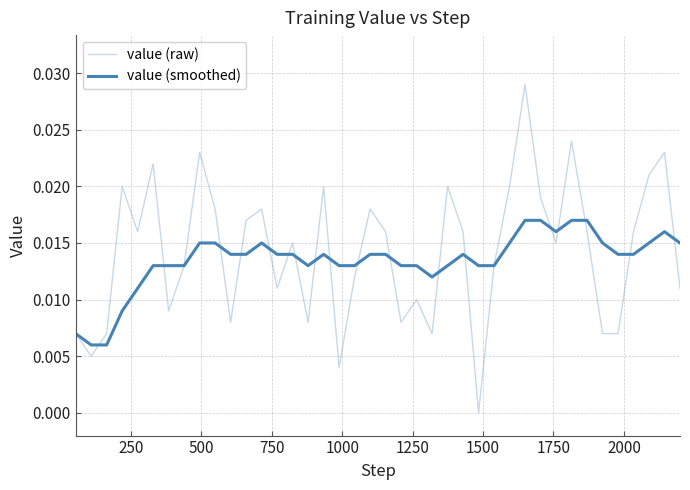

How many lines are shown in the chart?

2